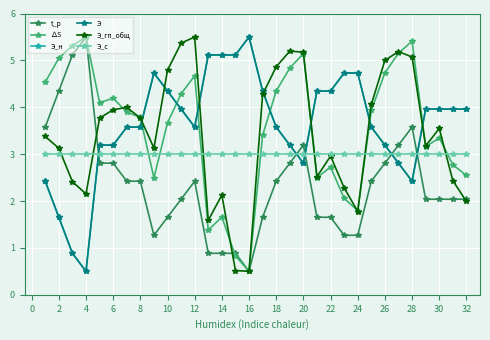

Which series has the largest total across all categories?

Э_н